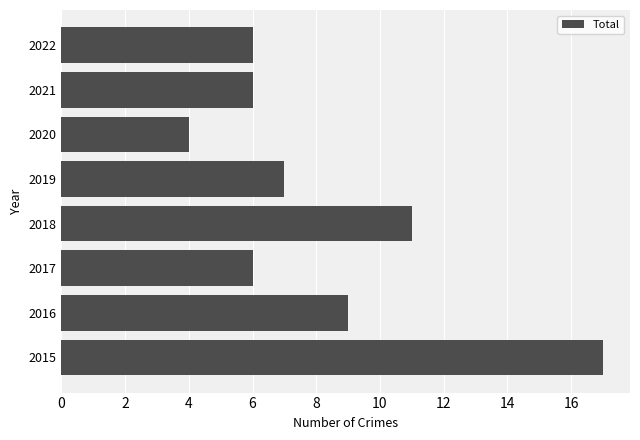

At which category does the chart reach its peak across all series?

2015